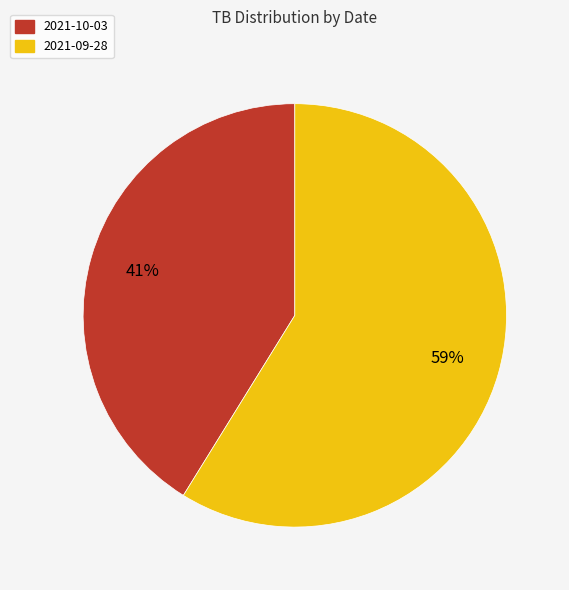

What percentage is the 2021-10-03 slice, to the nearest percent?

41%